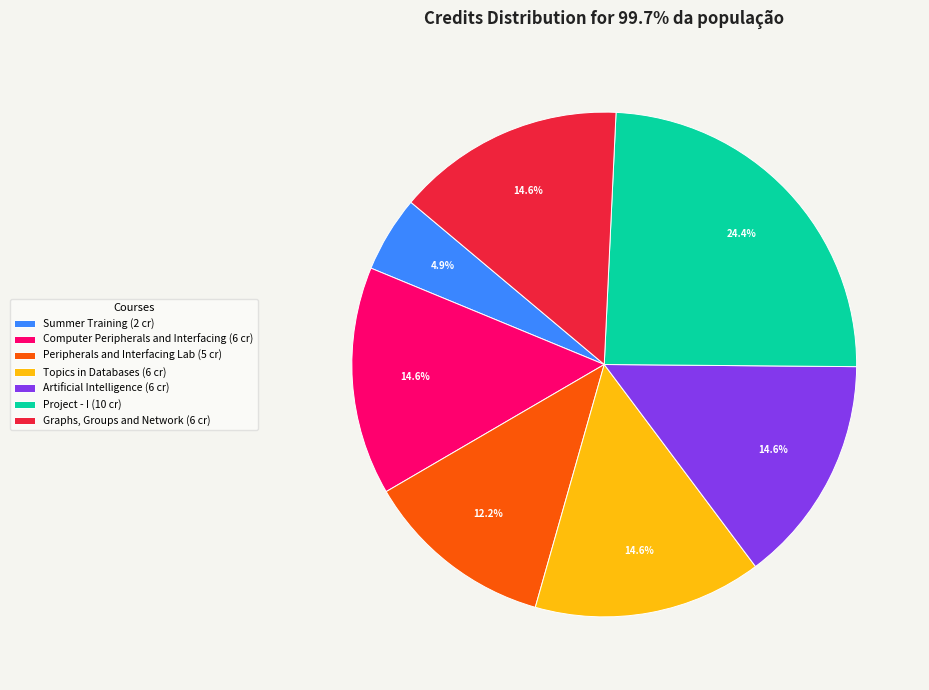

Count the number of slices in the pie.

7